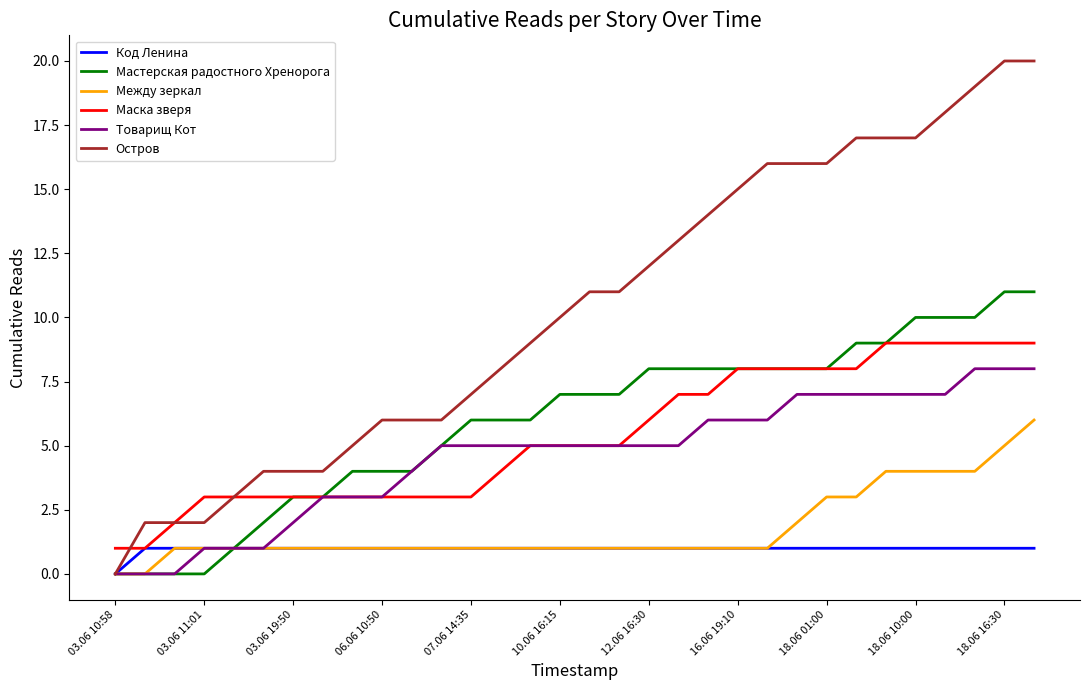

How many lines are shown in the chart?

6